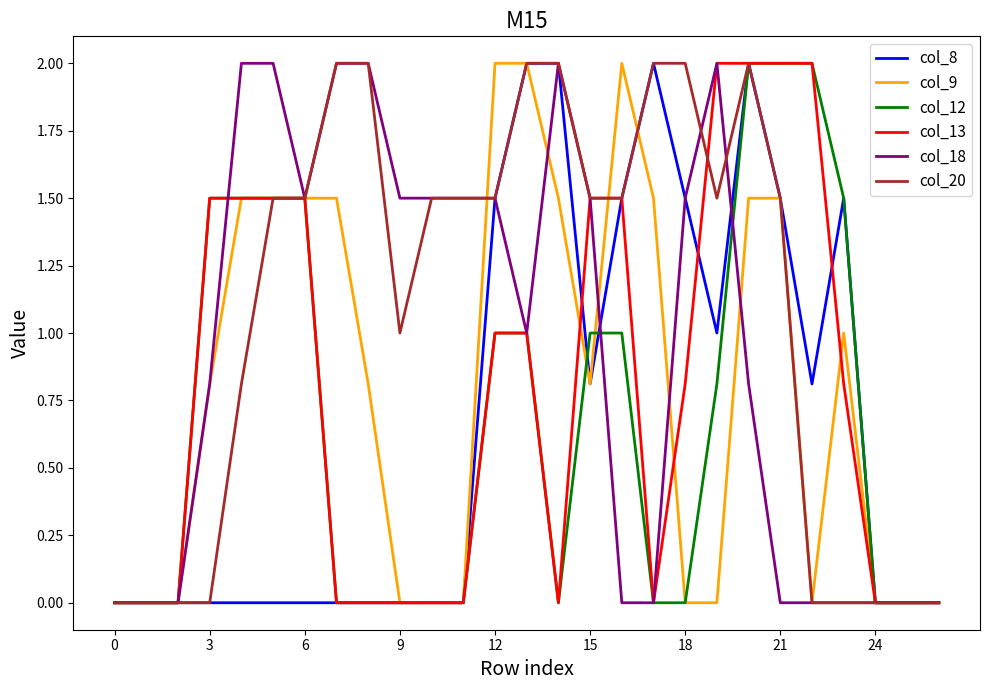

Which series has the largest total across all categories?

col_20